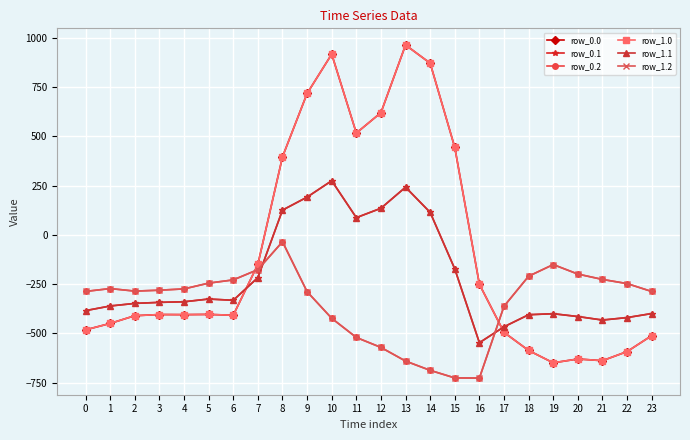

What is the difference between the second highest and second lowest values in the row_1.1 series?

708.0